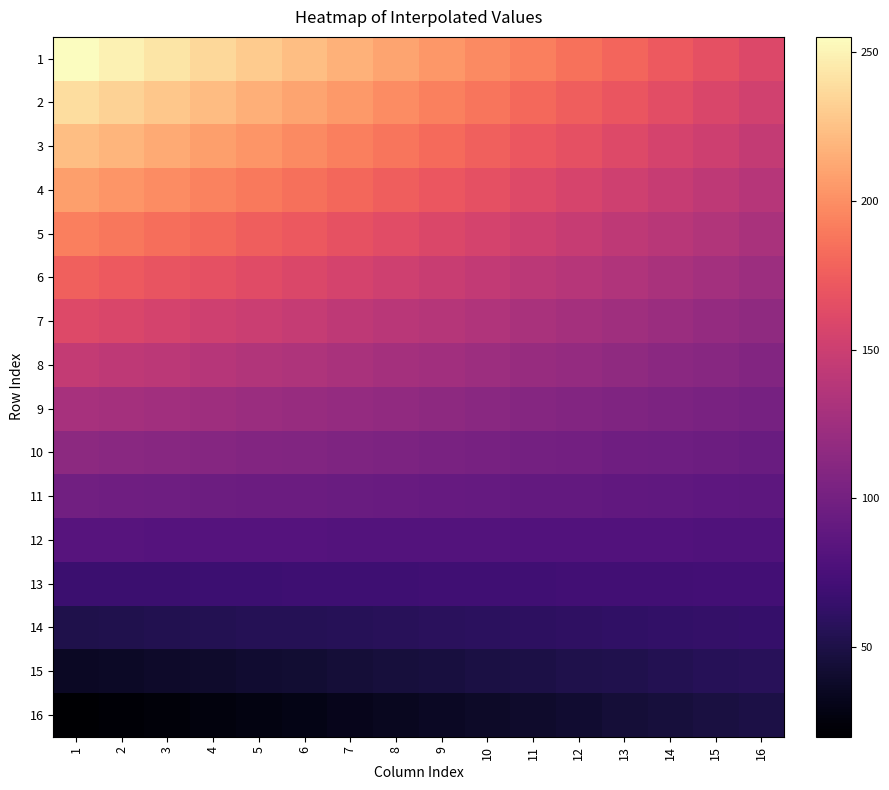

Reading left to right, what are all the values shown in this chart?

1: 1=255.0	2=248.7	3=242.3	4=236.0	5=229.7	6=223.3	7=217.0	8=210.7	9=204.3	10=198.0	11=191.7	12=185.3	13=179.0	14=172.7	15=166.3	16=160.0
2: 1=239.3	2=233.6	3=227.8	4=222.0	5=216.2	6=210.4	7=204.7	8=198.9	9=193.1	10=187.3	11=181.6	12=175.8	13=170.0	14=164.2	15=158.4	16=152.7
3: 1=223.7	2=218.4	3=213.2	4=208.0	5=202.8	6=197.6	7=192.3	8=187.1	9=181.9	10=176.7	11=171.4	12=166.2	13=161.0	14=155.8	15=150.6	16=145.3
4: 1=208.0	2=203.3	3=198.7	4=194.0	5=189.3	6=184.7	7=180.0	8=175.3	9=170.7	10=166.0	11=161.3	12=156.7	13=152.0	14=147.3	15=142.7	16=138.0
5: 1=192.3	2=188.2	3=184.1	4=180.0	5=175.9	6=171.8	7=167.7	8=163.6	9=159.4	10=155.3	11=151.2	12=147.1	13=143.0	14=138.9	15=134.8	16=130.7
6: 1=176.7	2=173.1	3=169.6	4=166.0	5=162.4	6=158.9	7=155.3	8=151.8	9=148.2	10=144.7	11=141.1	12=137.6	13=134.0	14=130.4	15=126.9	16=123.3
7: 1=161.0	2=158.0	3=155.0	4=152.0	5=149.0	6=146.0	7=143.0	8=140.0	9=137.0	10=134.0	11=131.0	12=128.0	13=125.0	14=122.0	15=119.0	16=116.0
8: 1=145.3	2=142.9	3=140.4	4=138.0	5=135.6	6=133.1	7=130.7	8=128.2	9=125.8	10=123.3	11=120.9	12=118.4	13=116.0	14=113.6	15=111.1	16=108.7
9: 1=129.7	2=127.8	3=125.9	4=124.0	5=122.1	6=120.2	7=118.3	8=116.4	9=114.6	10=112.7	11=110.8	12=108.9	13=107.0	14=105.1	15=103.2	16=101.3
10: 1=114.0	2=112.7	3=111.3	4=110.0	5=108.7	6=107.3	7=106.0	8=104.7	9=103.3	10=102.0	11=100.7	12=99.3	13=98.0	14=96.7	15=95.3	16=94.0
11: 1=98.3	2=97.6	3=96.8	4=96.0	5=95.2	6=94.4	7=93.7	8=92.9	9=92.1	10=91.3	11=90.6	12=89.8	13=89.0	14=88.2	15=87.4	16=86.7
12: 1=82.7	2=82.4	3=82.2	4=82.0	5=81.8	6=81.6	7=81.3	8=81.1	9=80.9	10=80.7	11=80.4	12=80.2	13=80.0	14=79.8	15=79.6	16=79.3
13: 1=67.0	2=67.3	3=67.7	4=68.0	5=68.3	6=68.7	7=69.0	8=69.3	9=69.7	10=70.0	11=70.3	12=70.7	13=71.0	14=71.3	15=71.7	16=72.0
14: 1=51.3	2=52.2	3=53.1	4=54.0	5=54.9	6=55.8	7=56.7	8=57.6	9=58.4	10=59.3	11=60.2	12=61.1	13=62.0	14=62.9	15=63.8	16=64.7
15: 1=35.7	2=37.1	3=38.6	4=40.0	5=41.4	6=42.9	7=44.3	8=45.8	9=47.2	10=48.7	11=50.1	12=51.6	13=53.0	14=54.4	15=55.9	16=57.3
16: 1=20.0	2=22.0	3=24.0	4=26.0	5=28.0	6=30.0	7=32.0	8=34.0	9=36.0	10=38.0	11=40.0	12=42.0	13=44.0	14=46.0	15=48.0	16=50.0